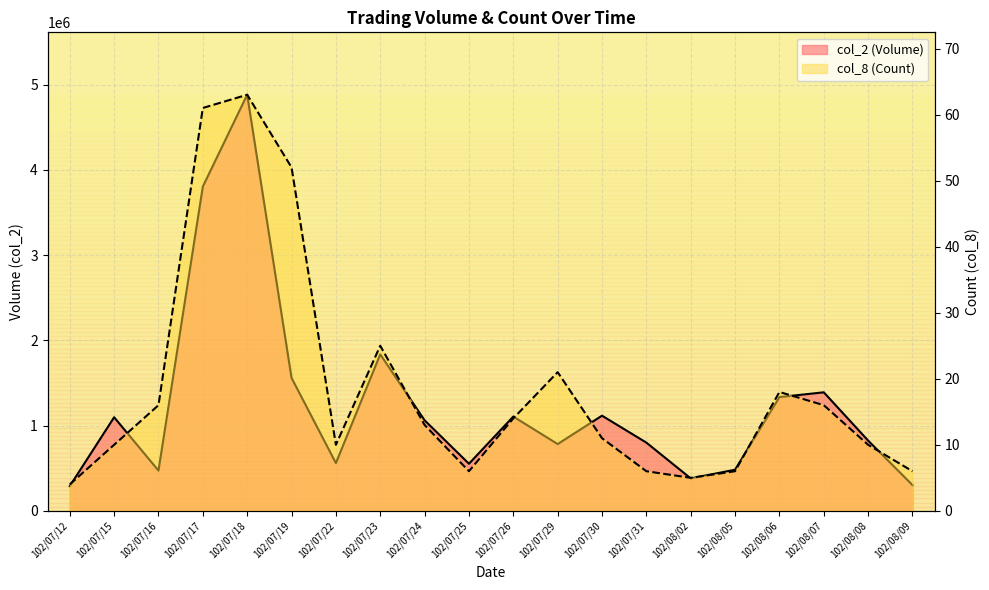

What position from the left is 102/07/22?

7